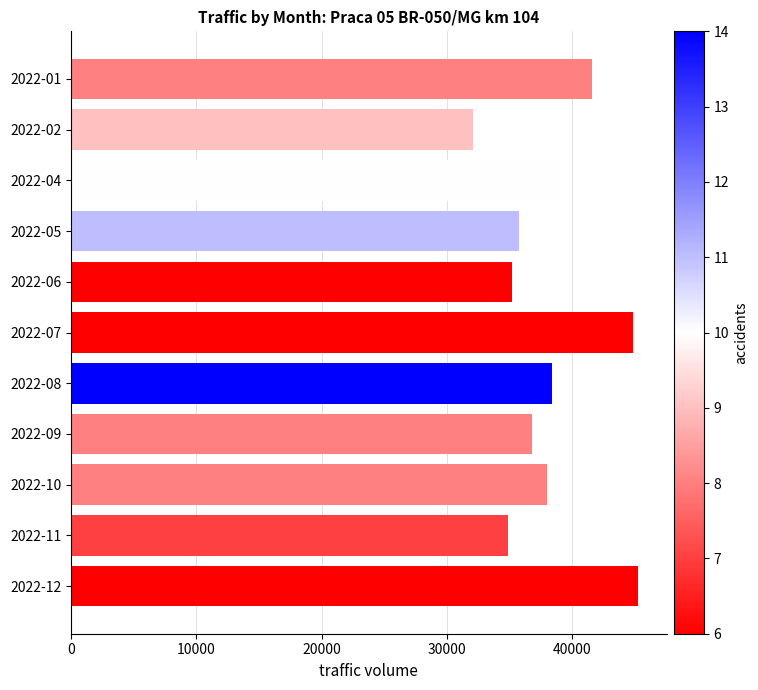

What is the ratio of the value at 2022-11 to the value at 2022-07?

0.8